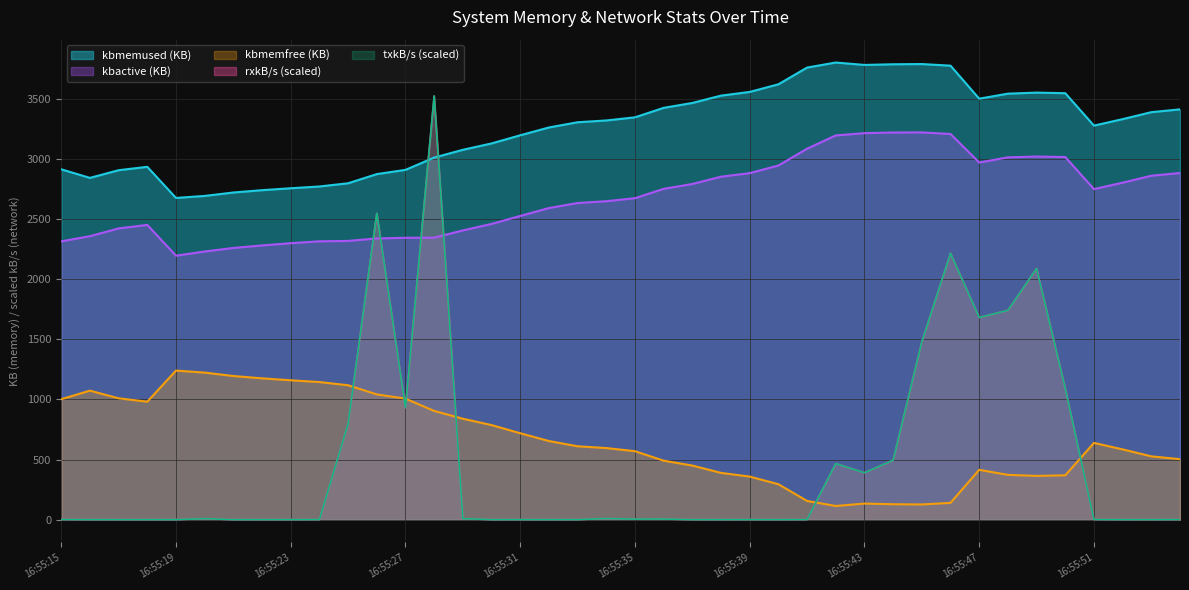

Which label corresponds to the largest value in the chart?

16:55:42